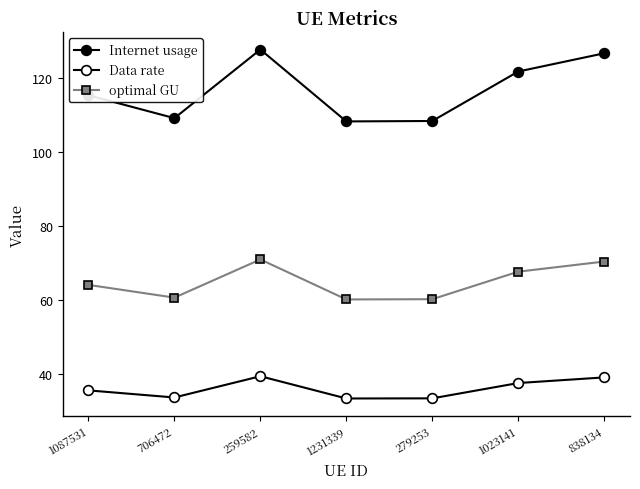

Does the chart display data point markers on the line(s)?

Yes